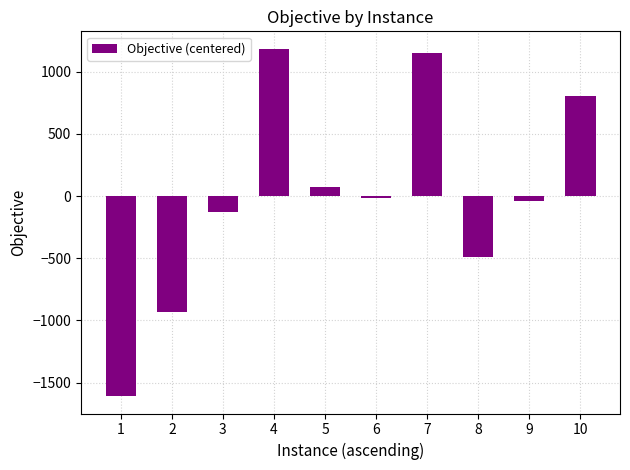

Reading left to right, what are all the values shown in this chart?

-1609.0	-932.1	-126.8	1185.1	72.5	-16.5	1152.7	-486.1	-41.5	801.8